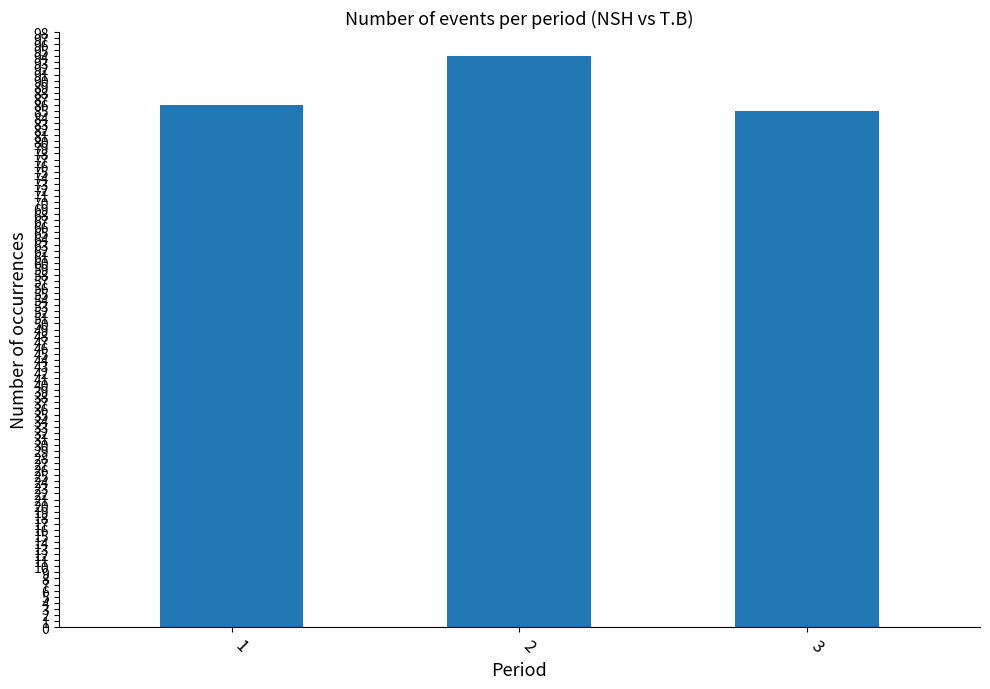

What is the minimum value shown in the chart?

85